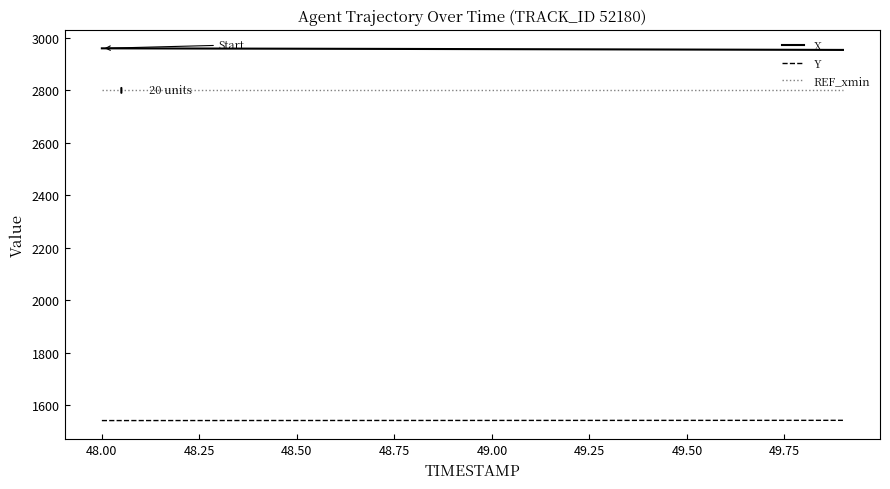

True or false: Y and X cross at least once.

False